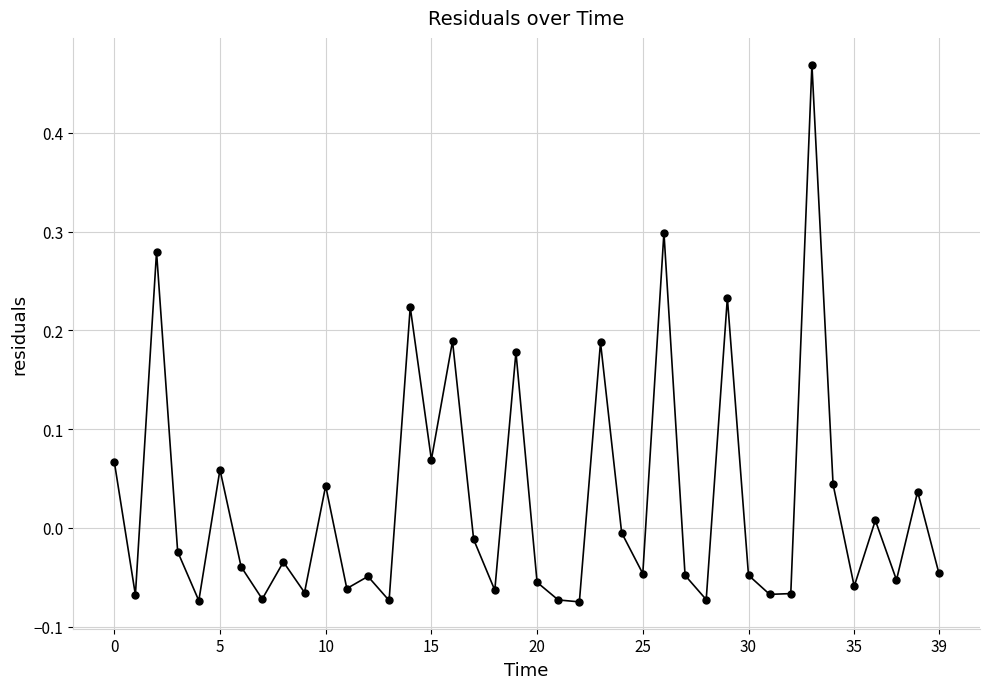

How many data points does each series have?

40